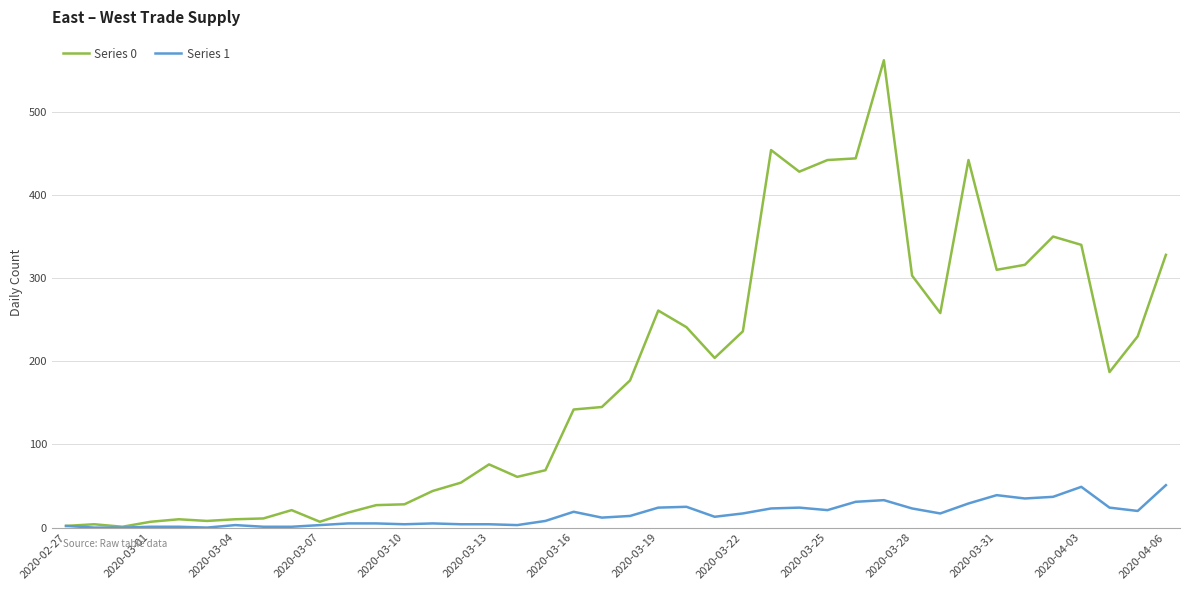

Which series has the largest range (max minus min)?

Series 0